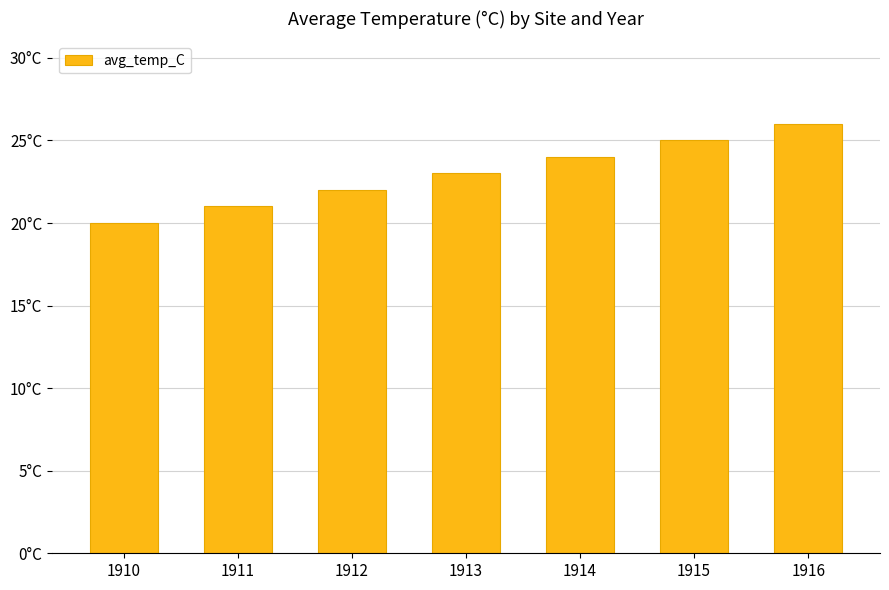

What is the change in value from 1912 to 1914?

+2